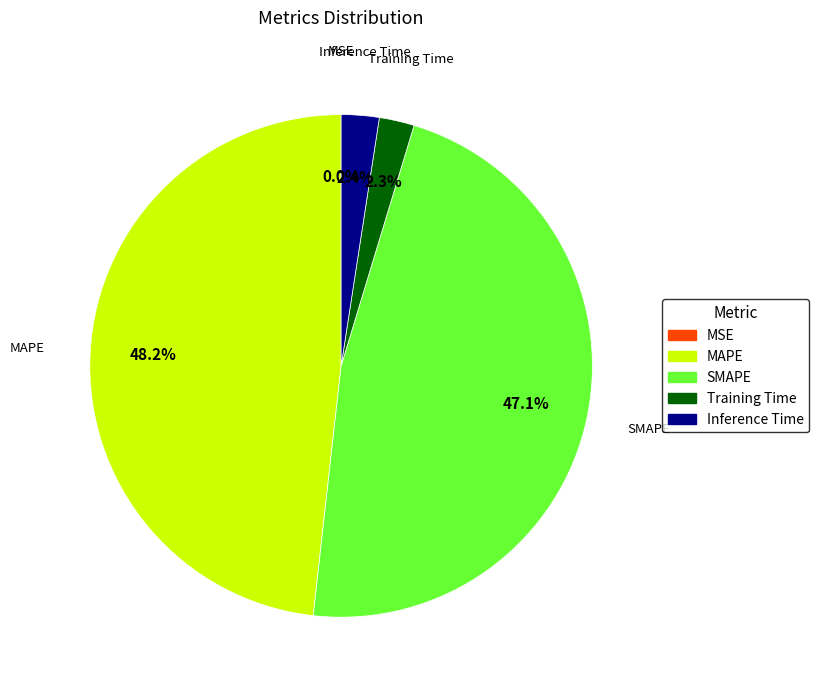

What is the largest slice in the pie chart?

MAPE